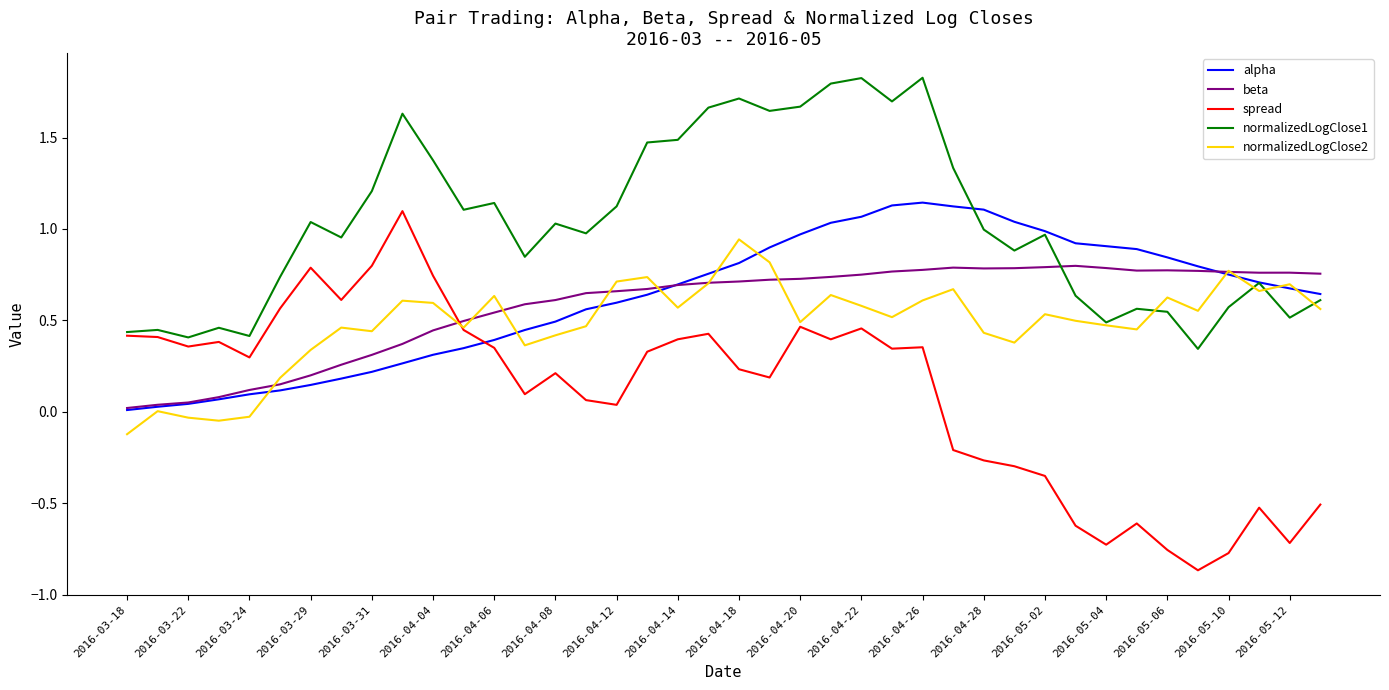

Which series has the largest total across all categories?

normalizedLogClose1